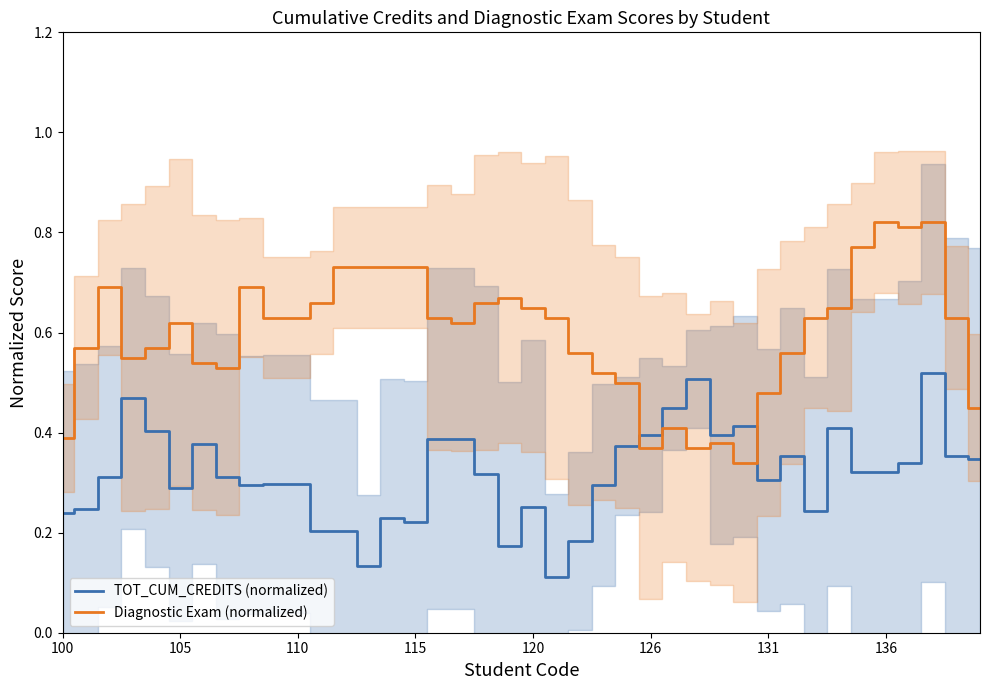

What position from the right is 21?

19